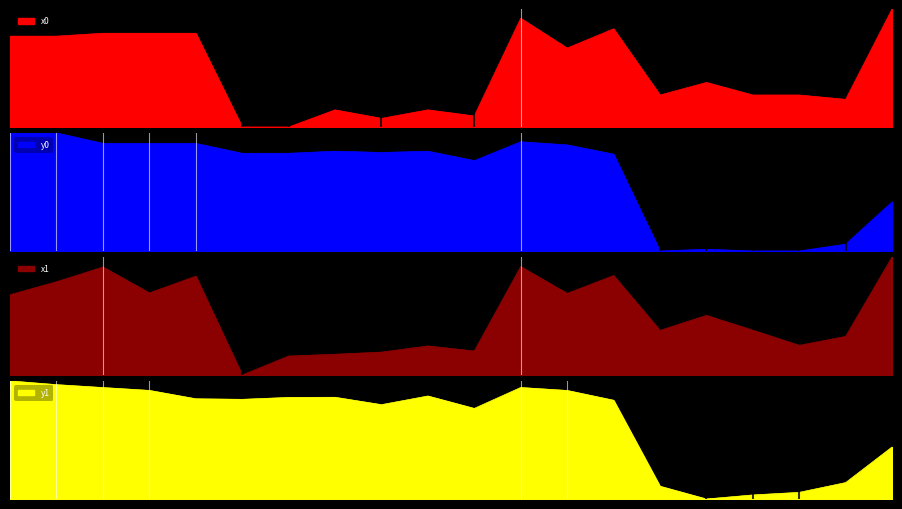

Does the chart have visible grid lines?

No